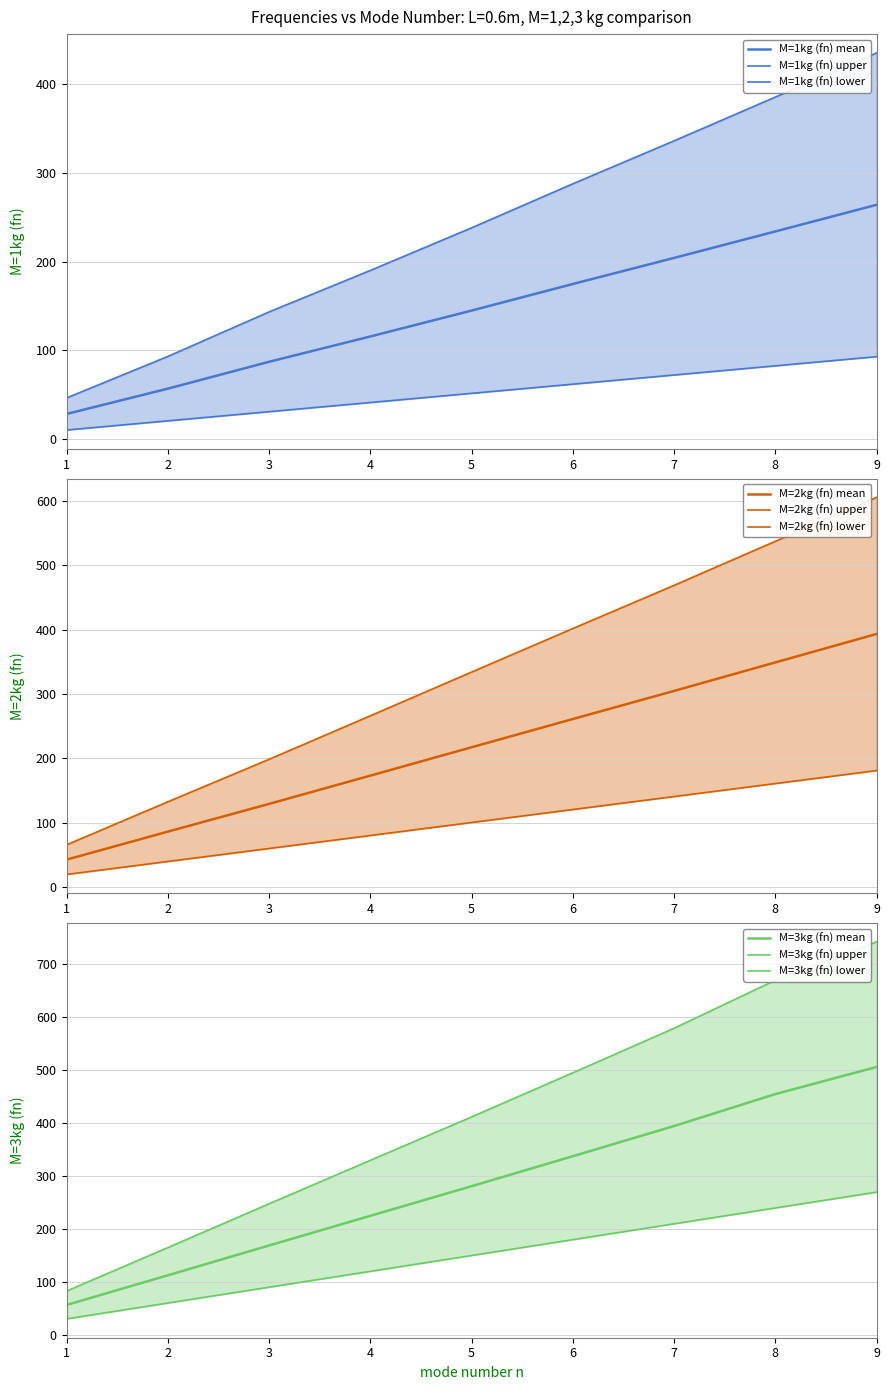

Reading left to right, extract all data points from this chart.

M=1kg (fn): 46.5	93.2	143.4	190.1	238.1	287.7	336.1	385.4	435.1
M=2kg (fn): 66.1	132.8	198.7	266.2	334.0	401.5	468.5	536.8	604.9
M=3kg (fn): 82.5	164.7	247.5	329.7	411.7	495.1	579.3	670.1	742.7